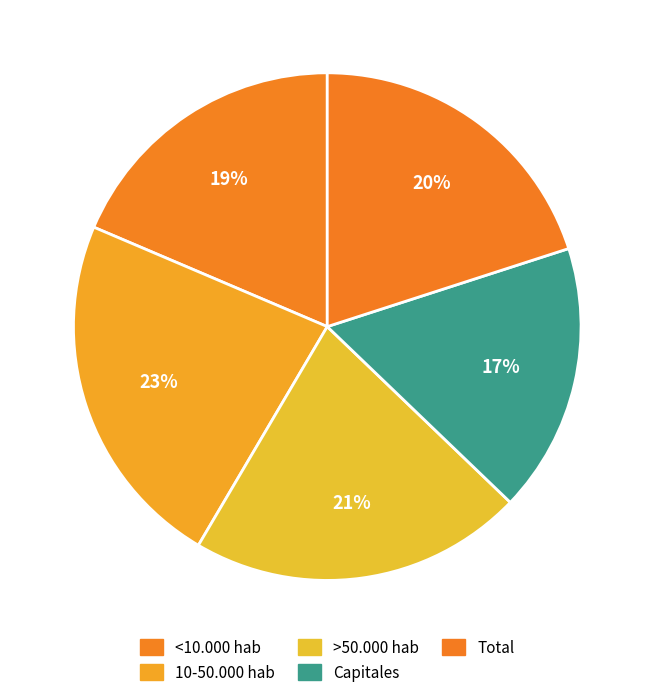

To the nearest percent, what is the average slice percentage?

20%